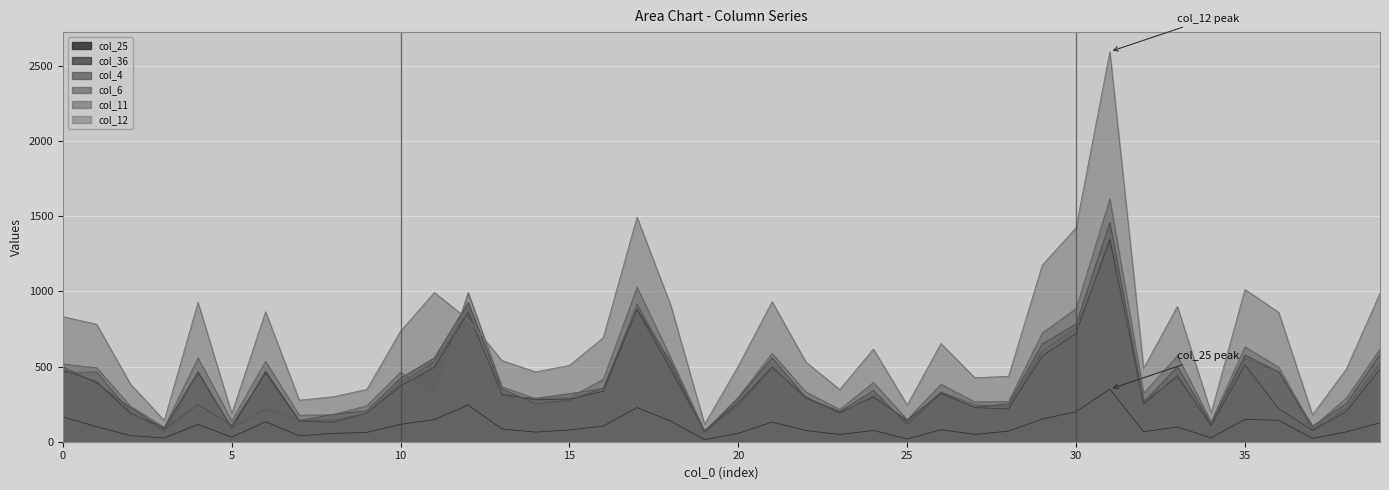

At 31, list the series in order from largest to smallest.

col_12, col_11, col_4, col_36, col_6, col_25